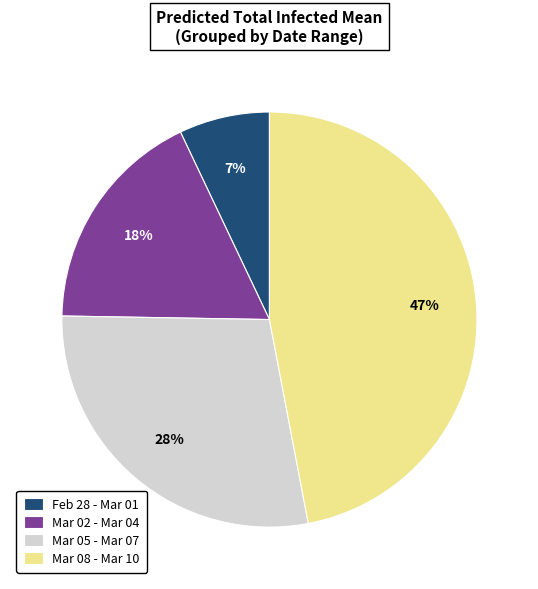

Does any single category account for the majority?

No